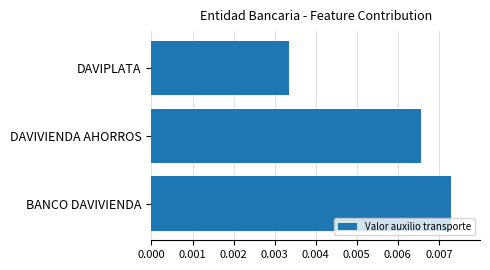

Rank the categories by value from lowest to highest.

DAVIPLATA, DAVIVIENDA AHORROS, BANCO DAVIVIENDA